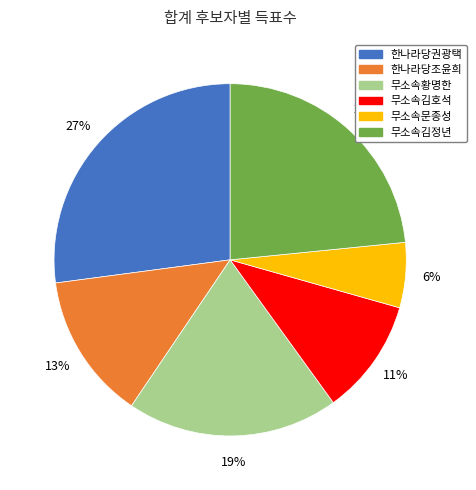

Do 무소속김정년 and 무소속김호석 together represent more than half of the pie?

No